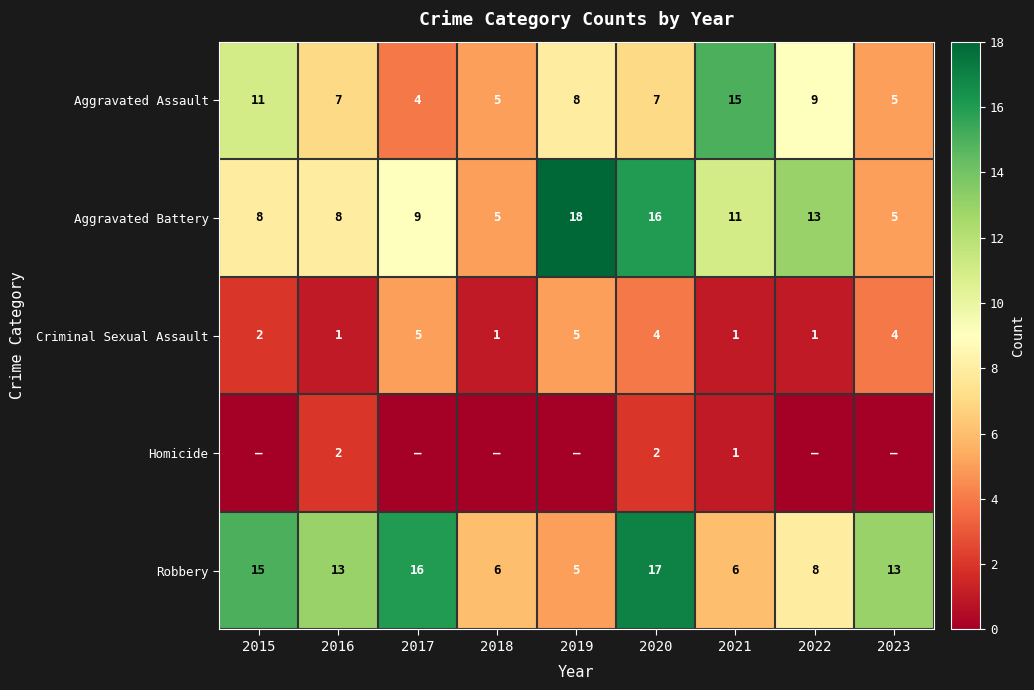

How many categories are shown in the chart?

9